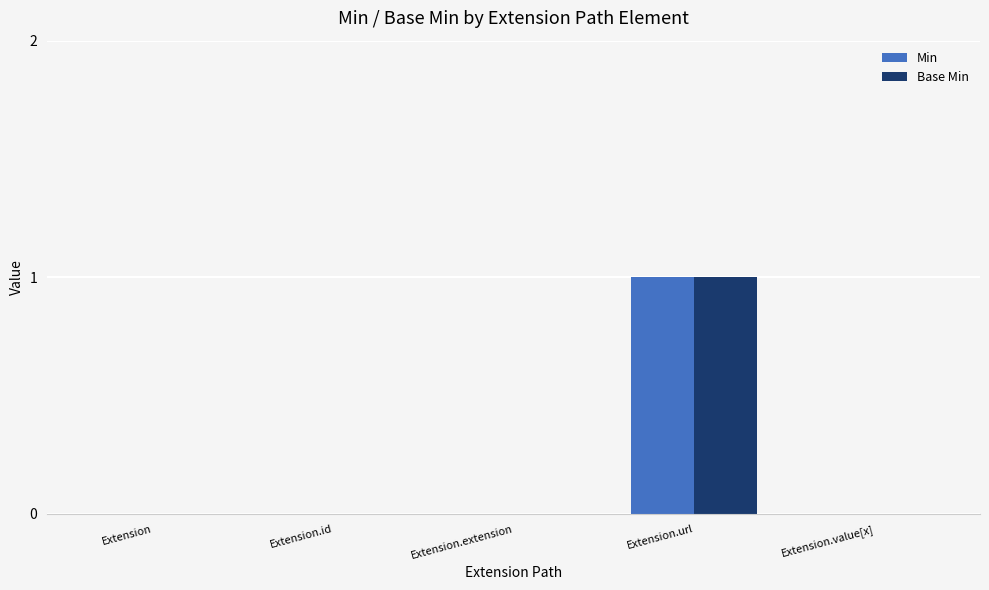

True or false: Base Min has a value of 1 at Extension.url.

True